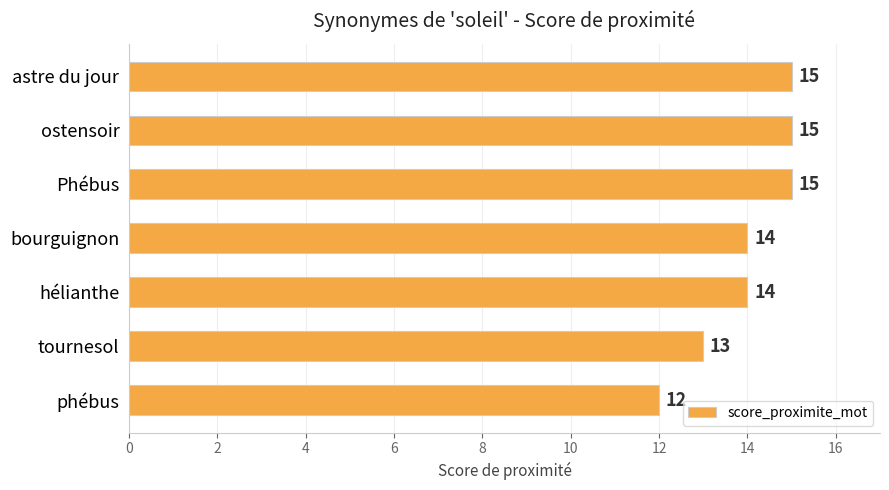

What is the maximum value shown in the chart?

15